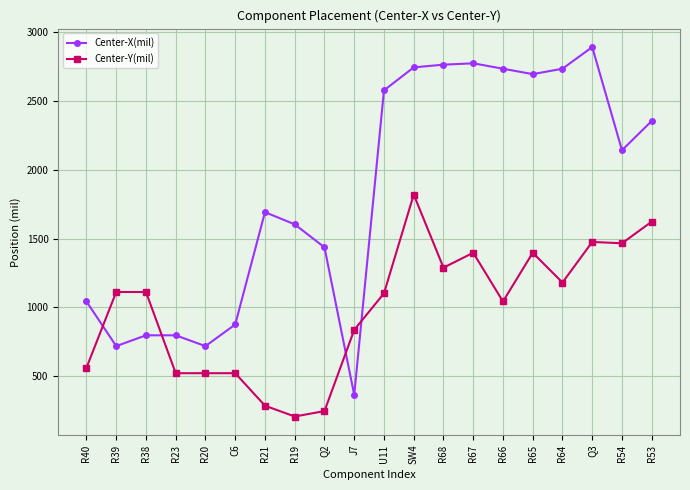

What is the spread (max minus min) of values at R53?

732.3